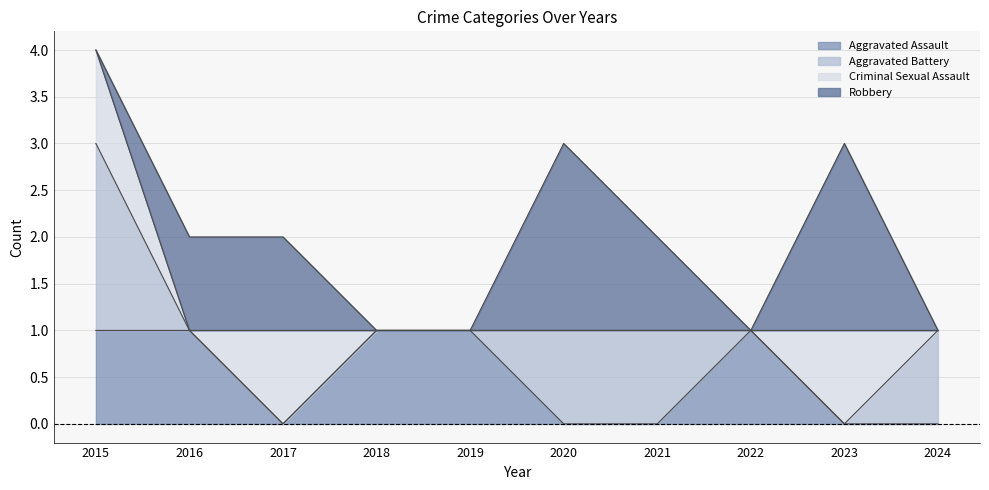

How many values in the Criminal Sexual Assault series exceed 0?

3